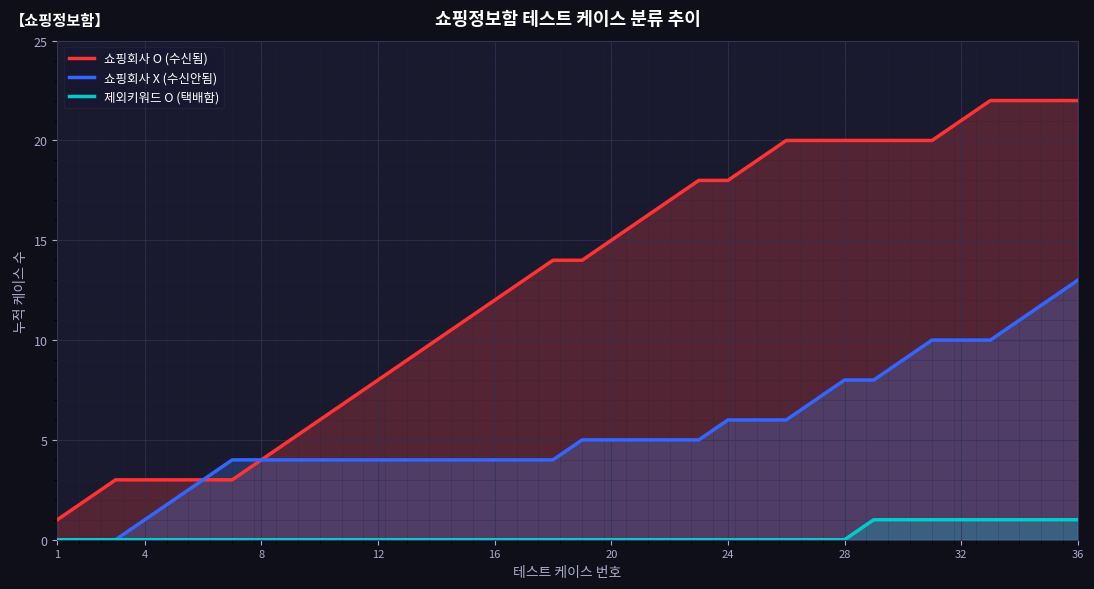

Rank the series by their average value, from lowest to highest.

제외키워드 O (택배함), 쇼핑회사 X (수신안됨), 쇼핑회사 O (수신됨)